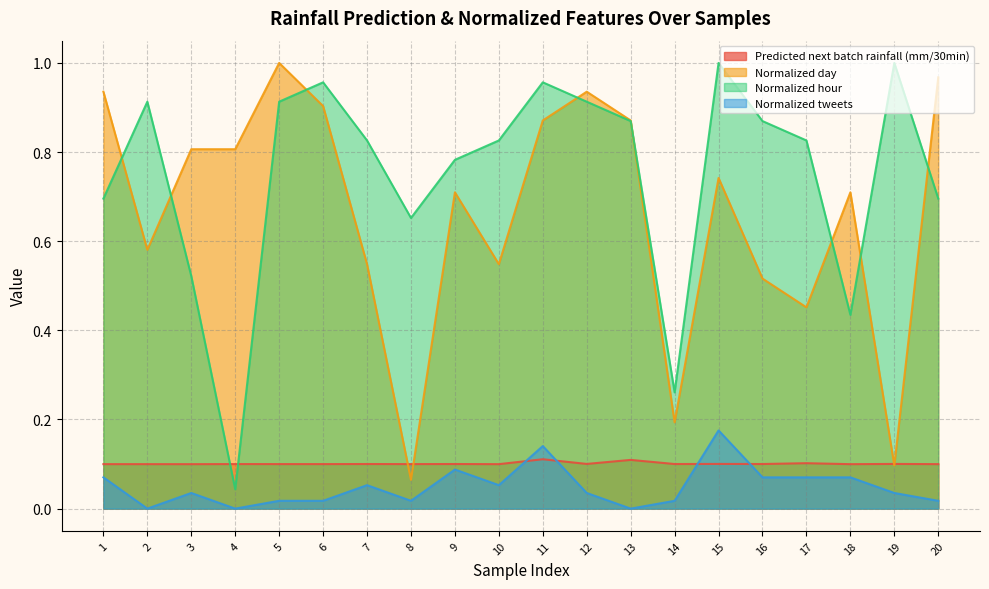

The value of Predicted next batch rainfall (mm/30min) at 8 is 0.0. True or false?

False